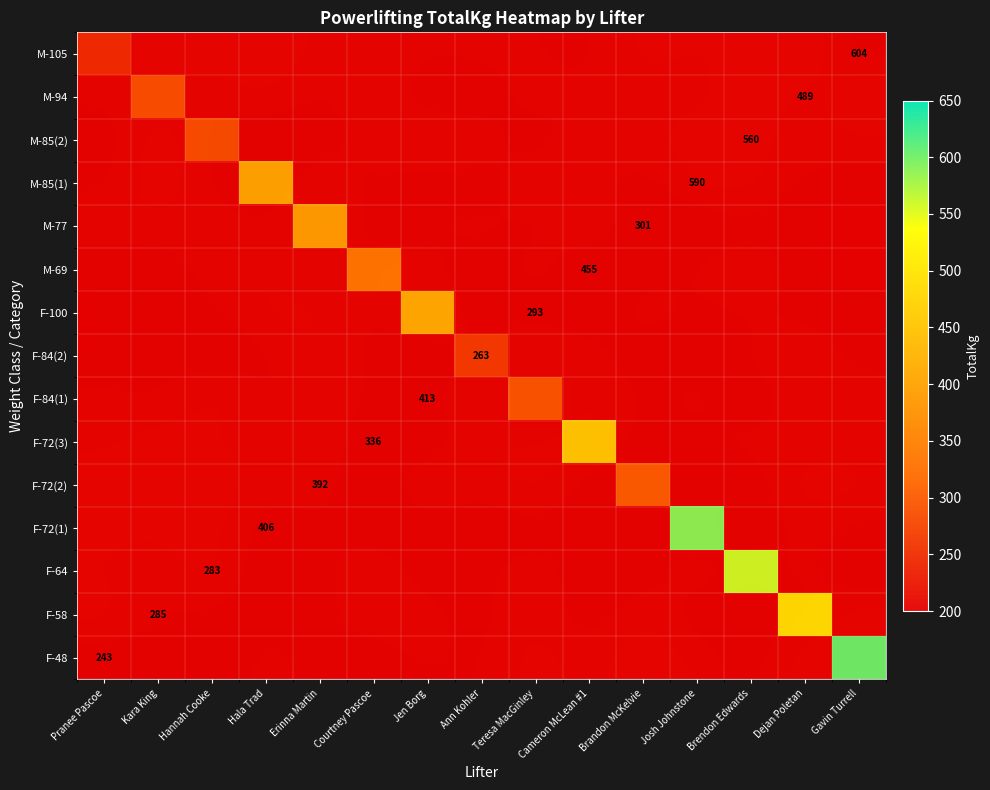

What is the difference between the highest and lowest values at Cameron McLean #1?

455